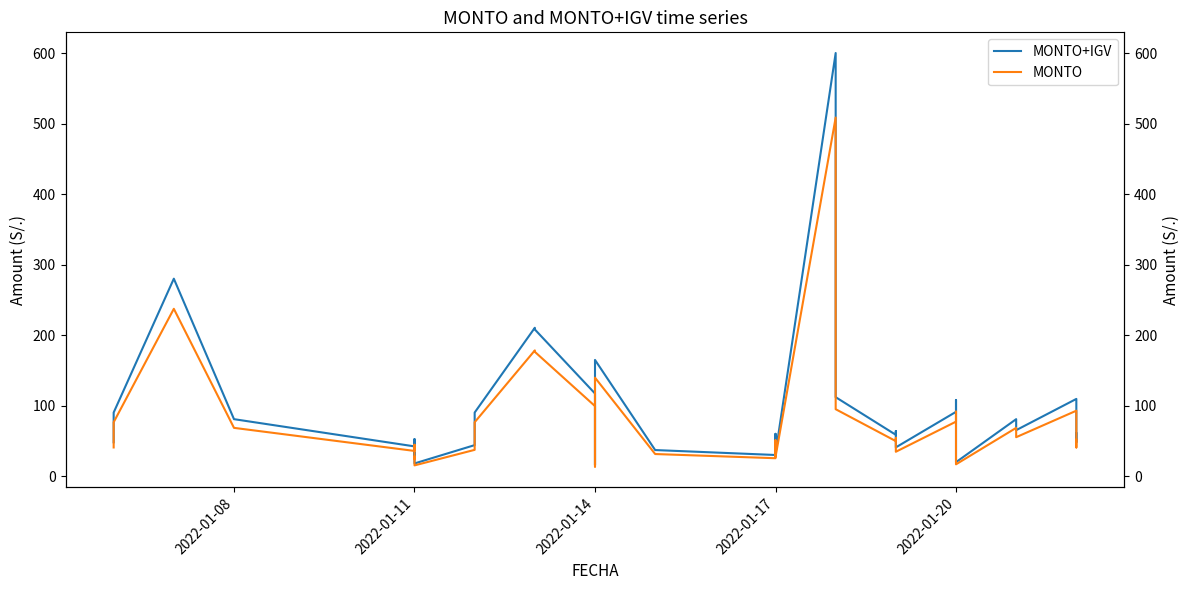

True or false: MONTO has more than 1 points higher than both neighbors.

True